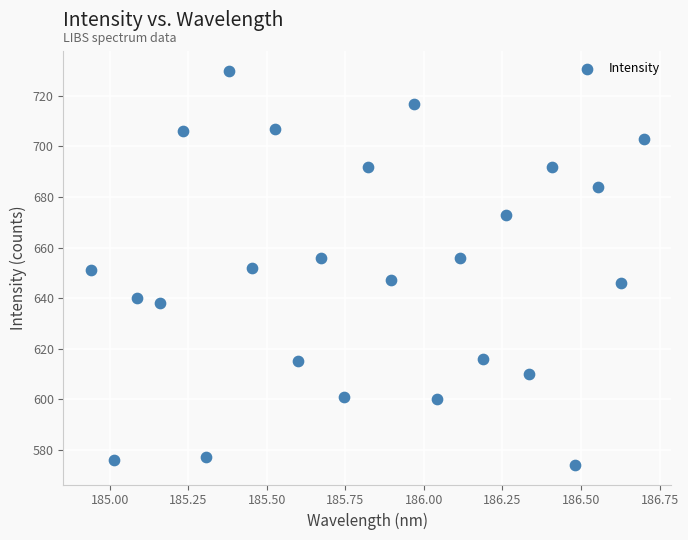

What is the range of Y values (max minus min)?

156